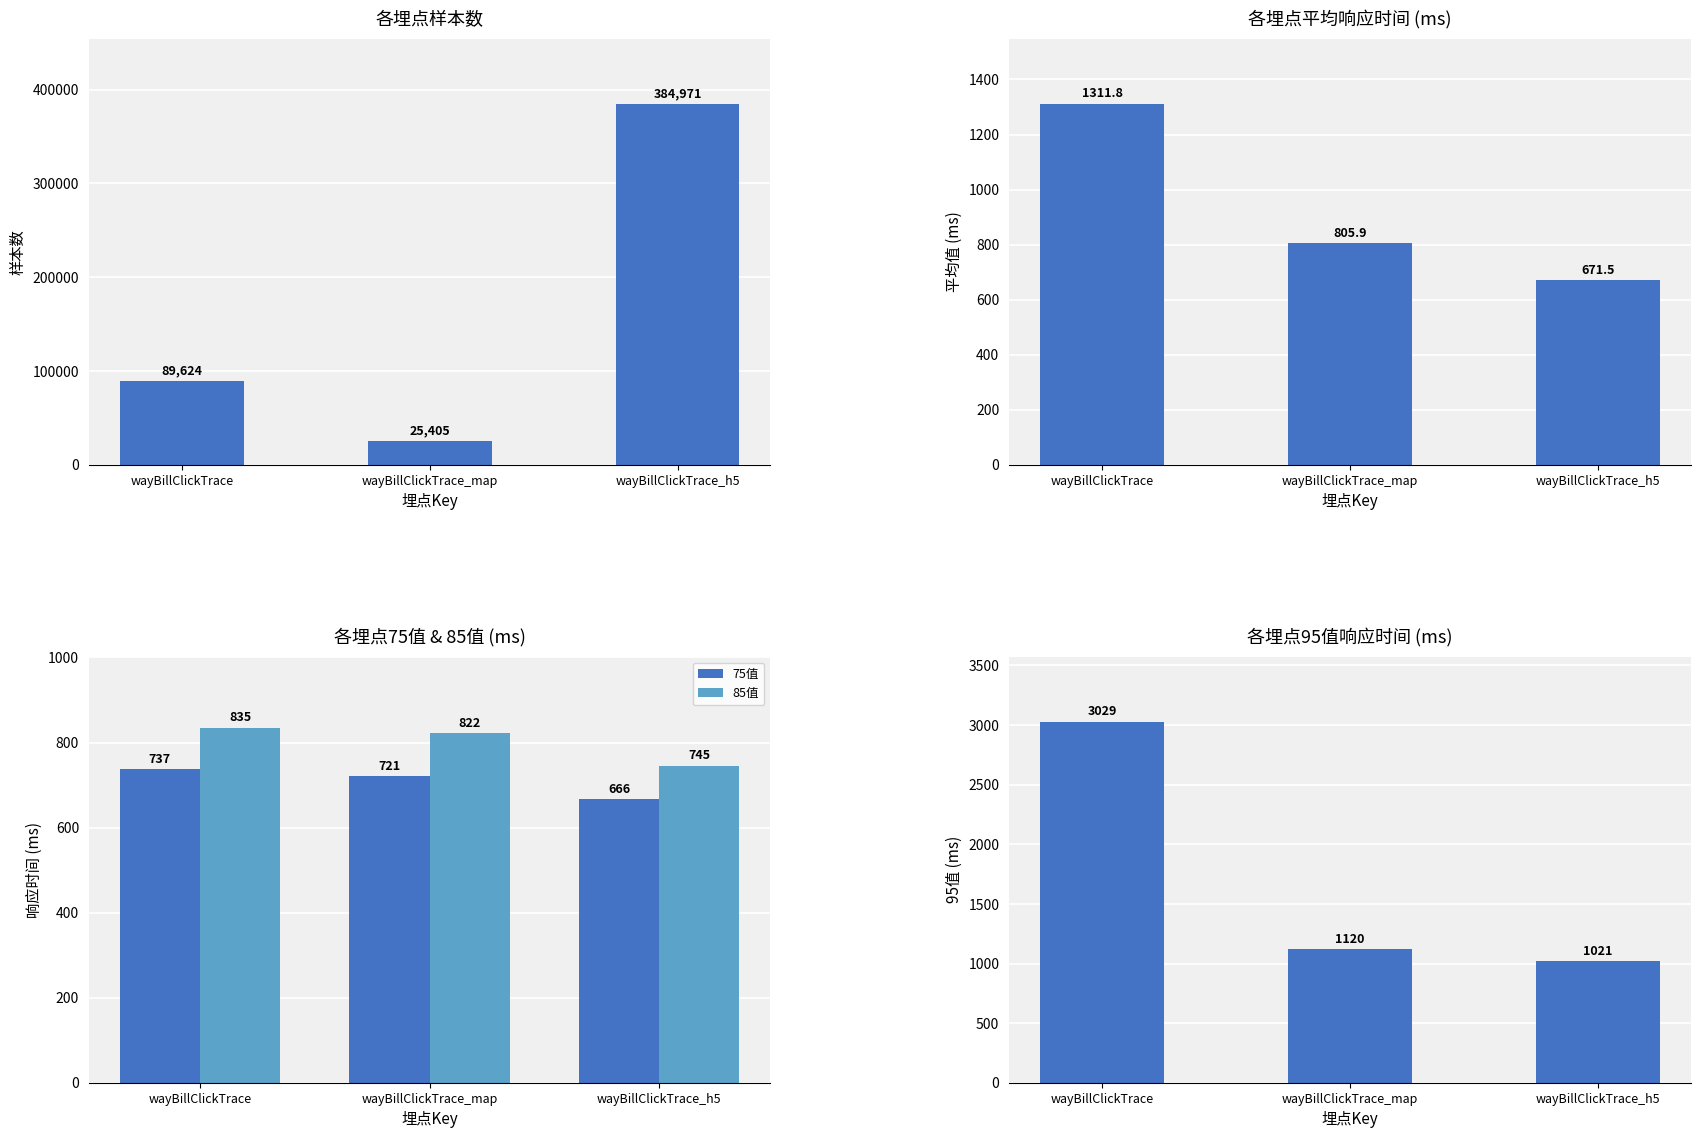

What is the average value of the 95值 series?

1723.3